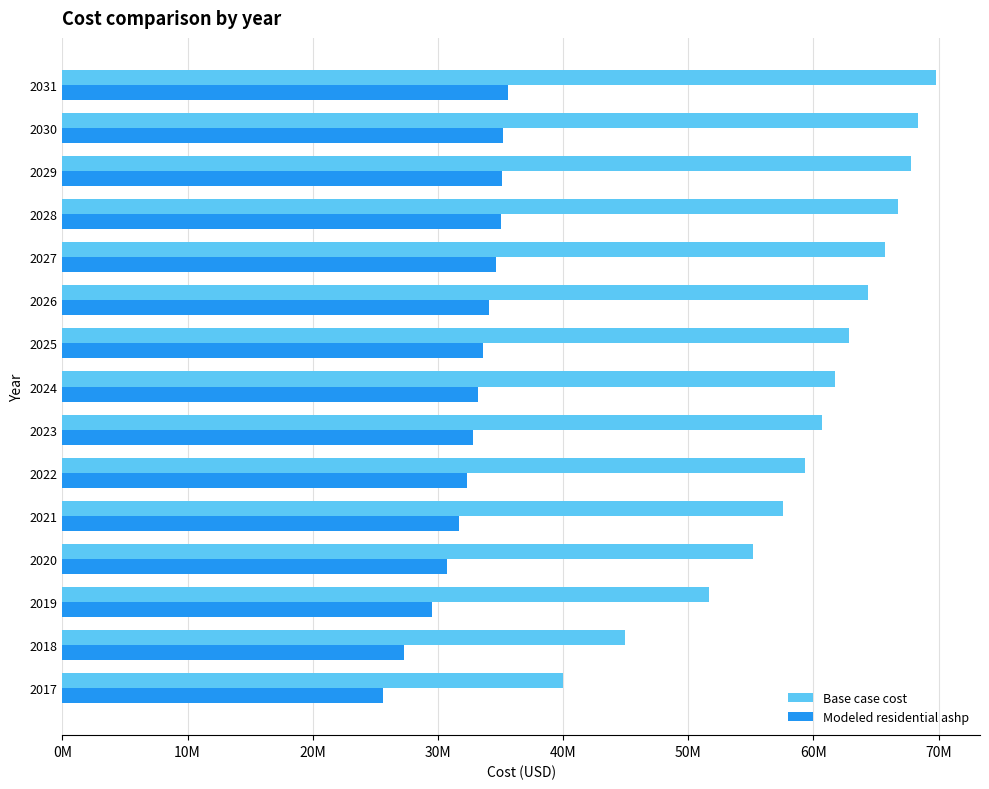

Which series has the largest total across all categories?

Base case cost